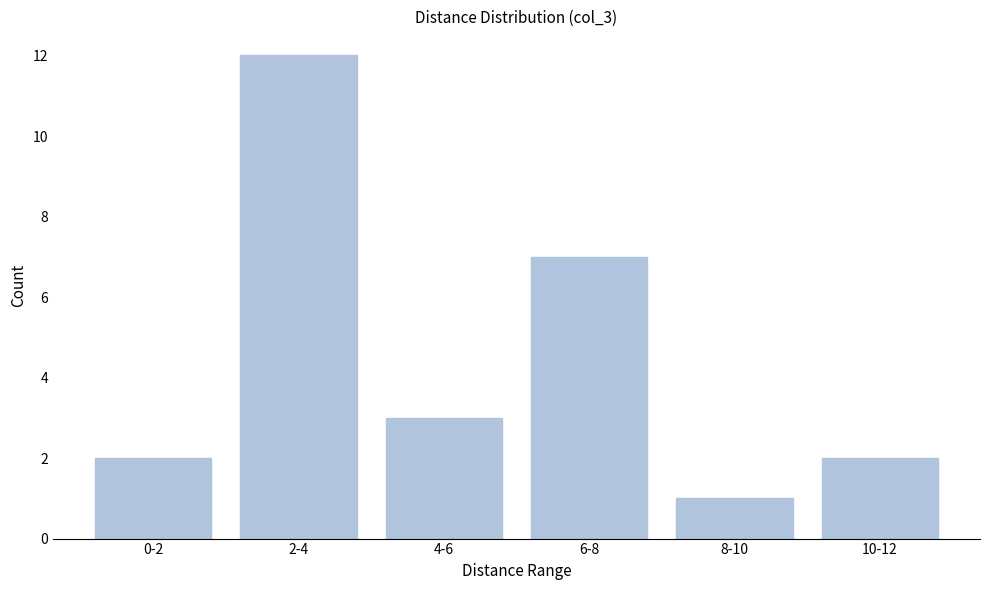

Reading left to right, what are all the values shown in this chart?

0-2=2	2-4=12	4-6=3	6-8=7	8-10=1	10-12=2